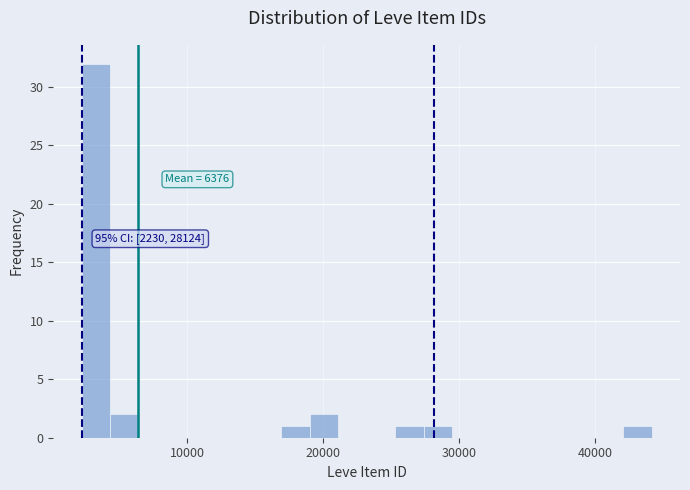

Read against the x-axis, roughly where is the centre of the tallest bar?

3000